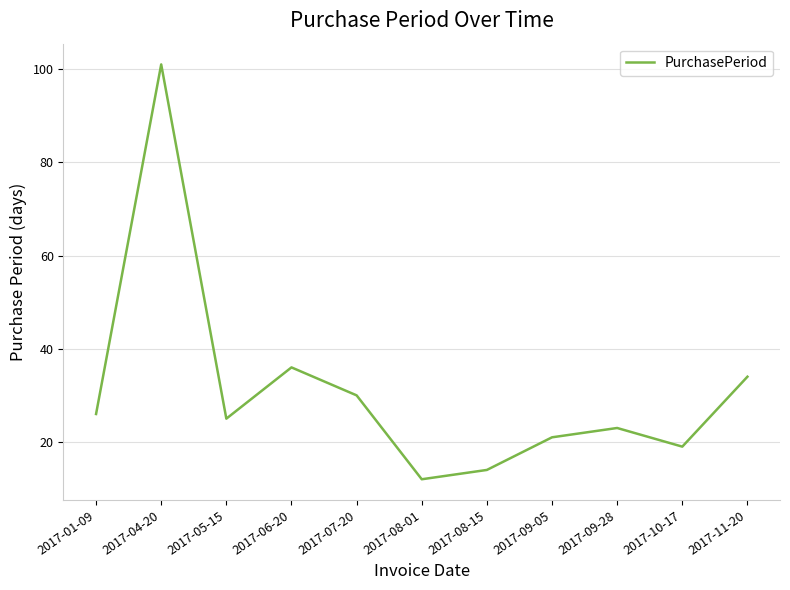

How many categories are shown in the chart?

11